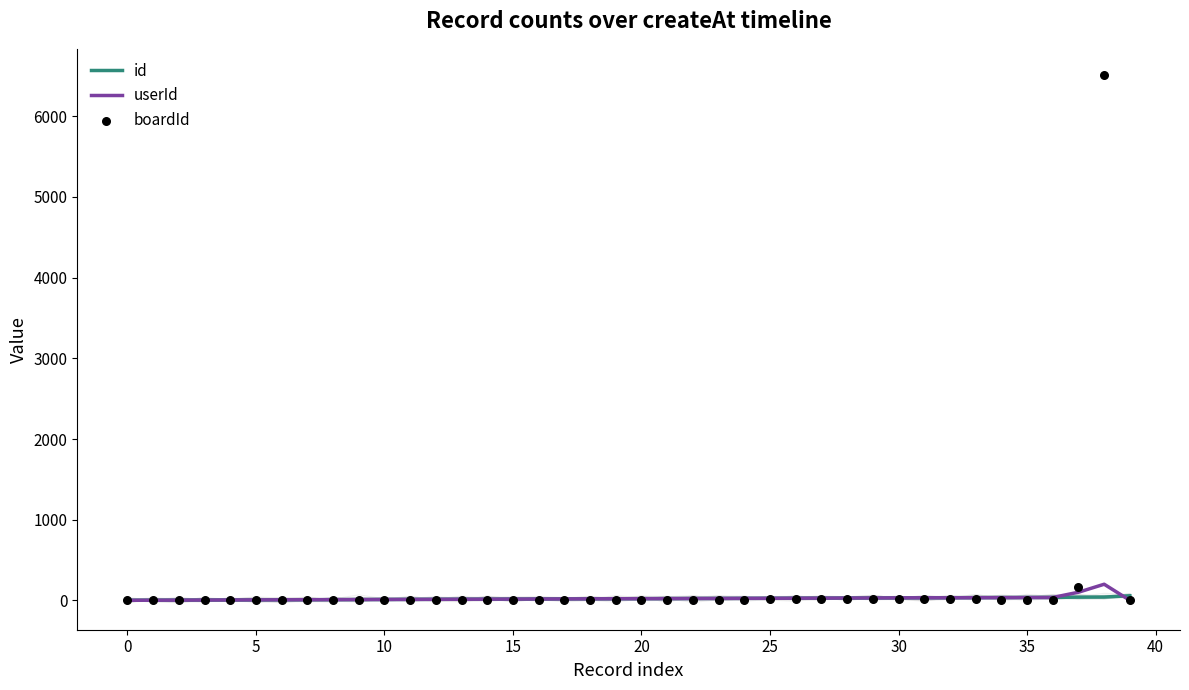

Which series has the largest total across all categories?

boardId